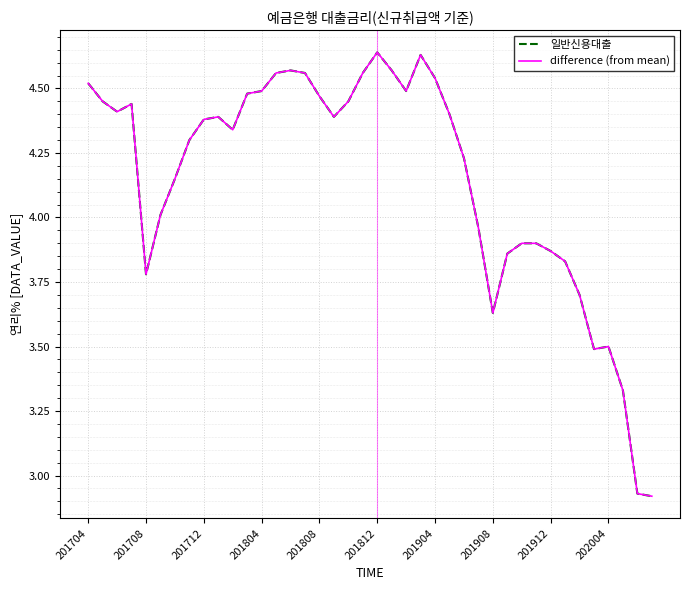

Reading left to right, list all the values displayed in this chart.

일반신용대출: 4.5	4.5	4.4	4.4	3.8	4.0	4.2	4.3	4.4	4.4	4.3	4.5	4.5	4.6	4.6	4.6	4.5	4.4	4.5	4.6	4.6	4.6	4.5	4.6	4.5	4.4	4.2	4.0	3.6	3.9	3.9	3.9	3.9	3.8	3.7	3.5	3.5	3.3	2.9	2.9
difference (from mean): 4.5	4.5	4.4	4.4	3.8	4.0	4.2	4.3	4.4	4.4	4.3	4.5	4.5	4.6	4.6	4.6	4.5	4.4	4.5	4.6	4.6	4.6	4.5	4.6	4.5	4.4	4.2	4.0	3.6	3.9	3.9	3.9	3.9	3.8	3.7	3.5	3.5	3.3	2.9	2.9